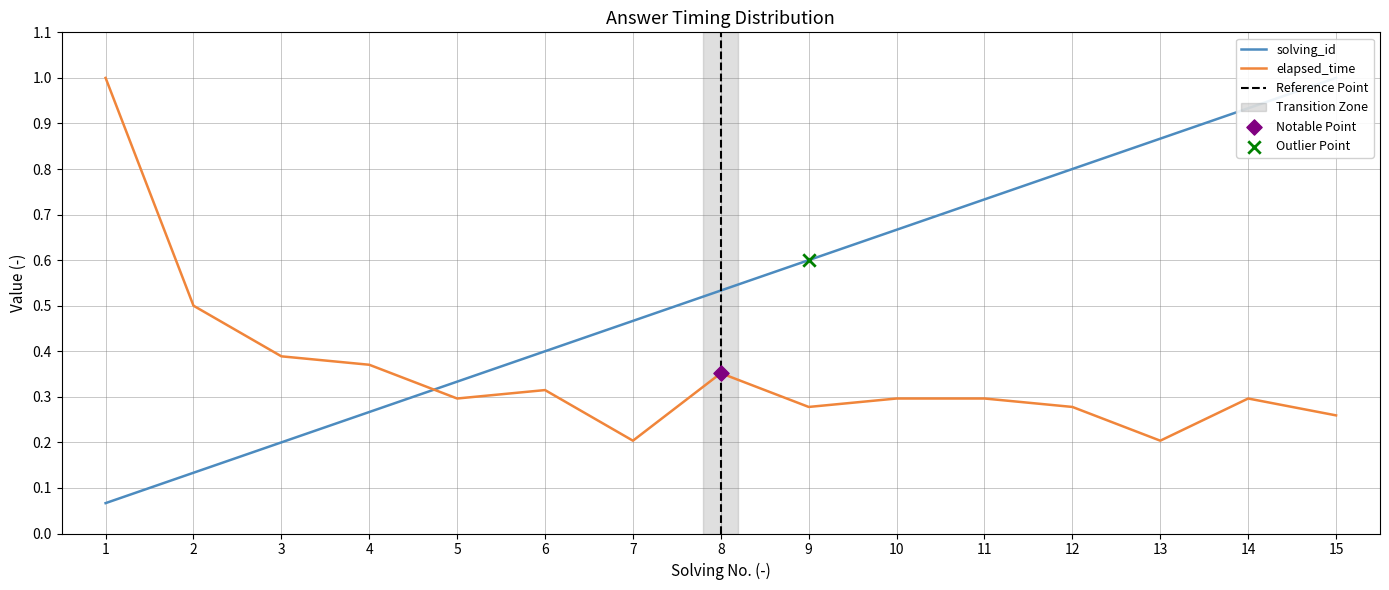

What are all the series names shown in the legend?

solving_id, elapsed_time